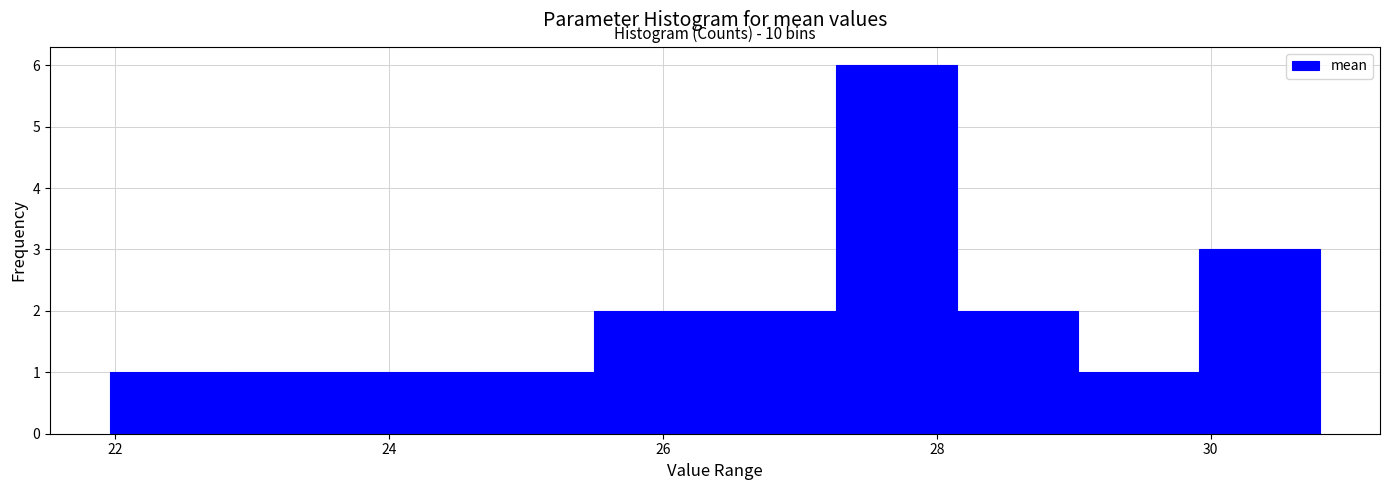

Which range on the x-axis has the tallest bar?

27.2 to 28.2